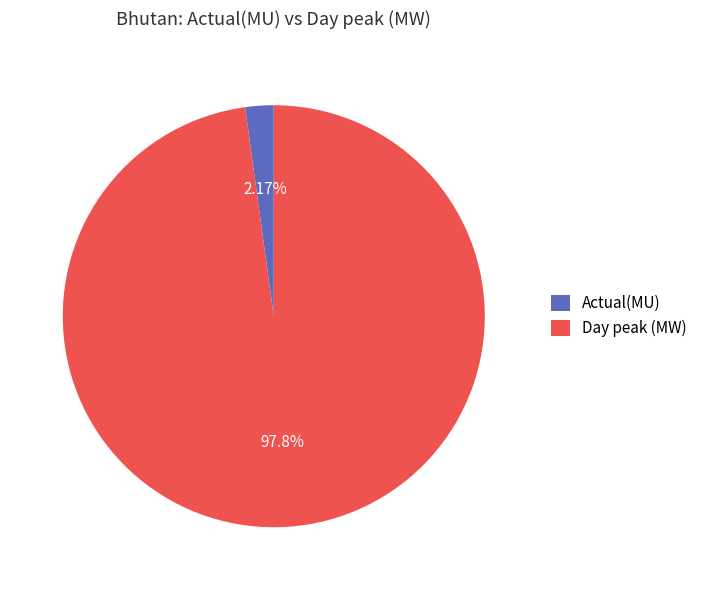

Which slice is the largest?

Day peak (MW)